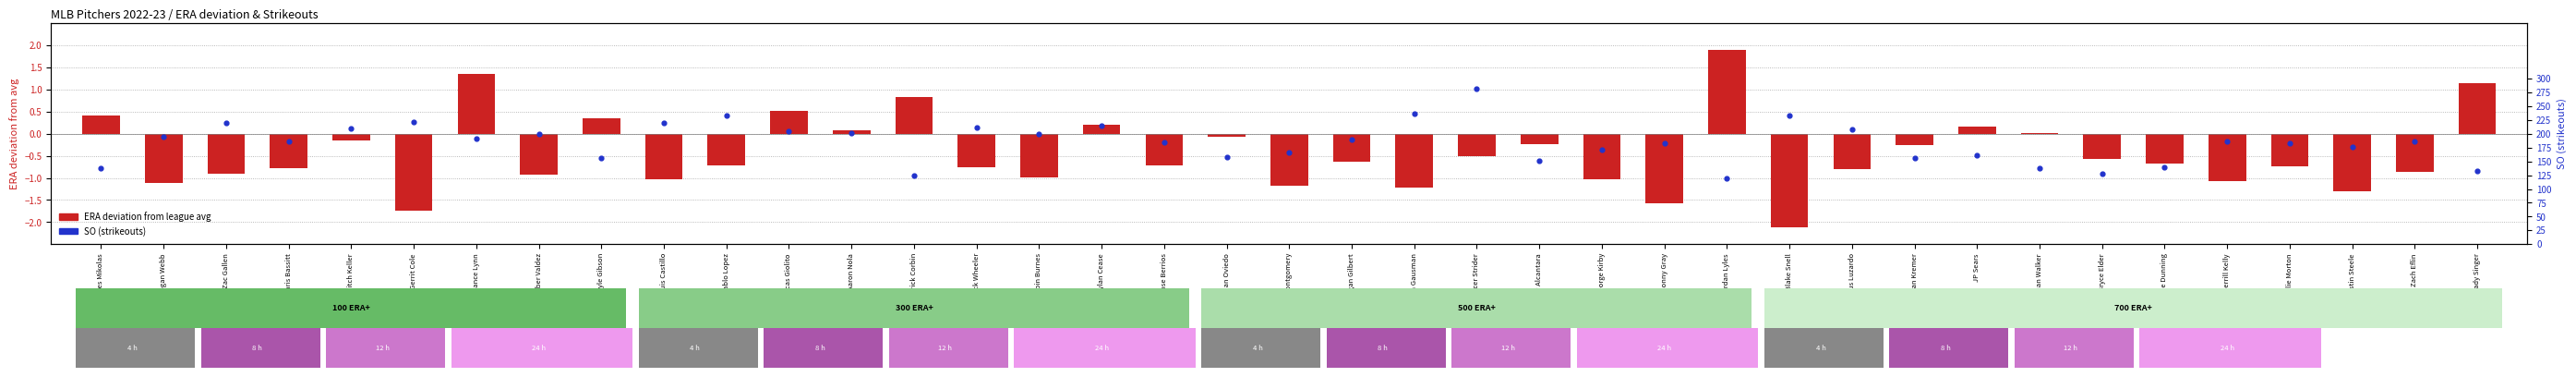

Which series contains the lowest Y value?

ERA (dev from avg)